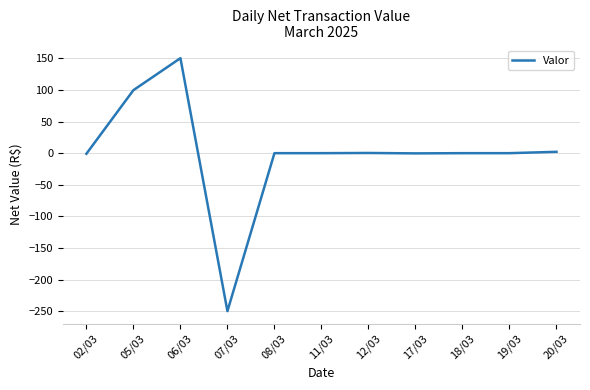

Between 06/03 and 11/03, which is larger?

06/03